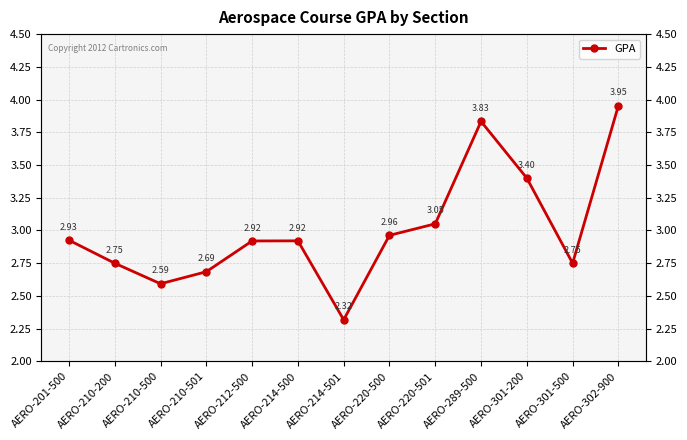

Reading left to right, list all the values displayed in this chart.

2.9	2.8	2.6	2.7	2.9	2.9	2.3	3.0	3.1	3.8	3.4	2.8	4.0